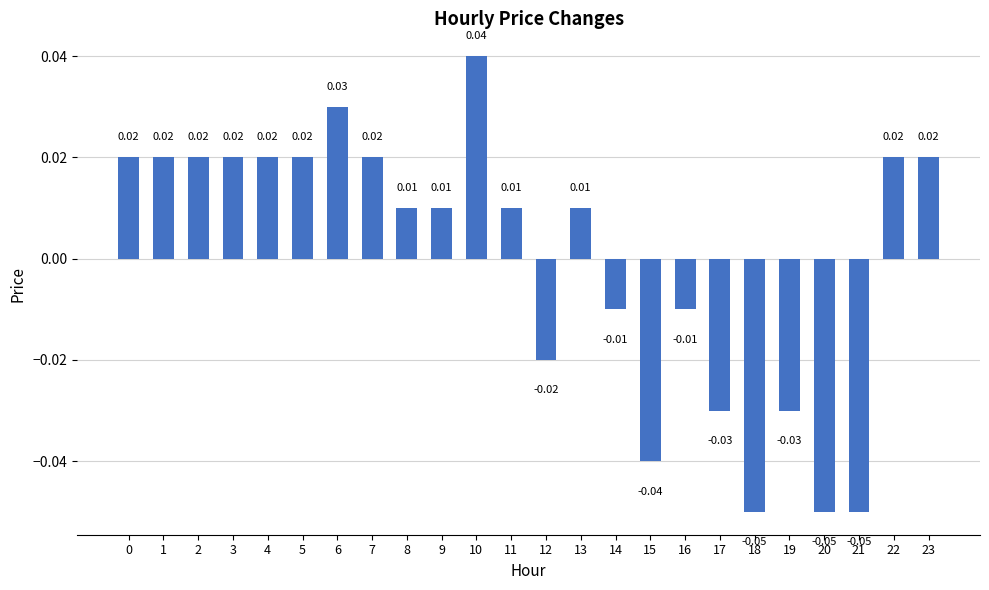

True or false: the data shows -0.1 at 15.

False